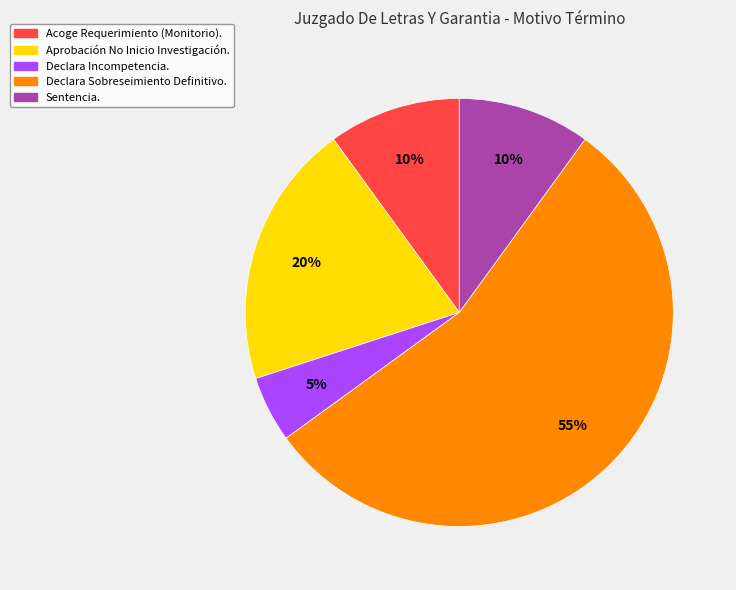

How many slices are in this pie chart?

5